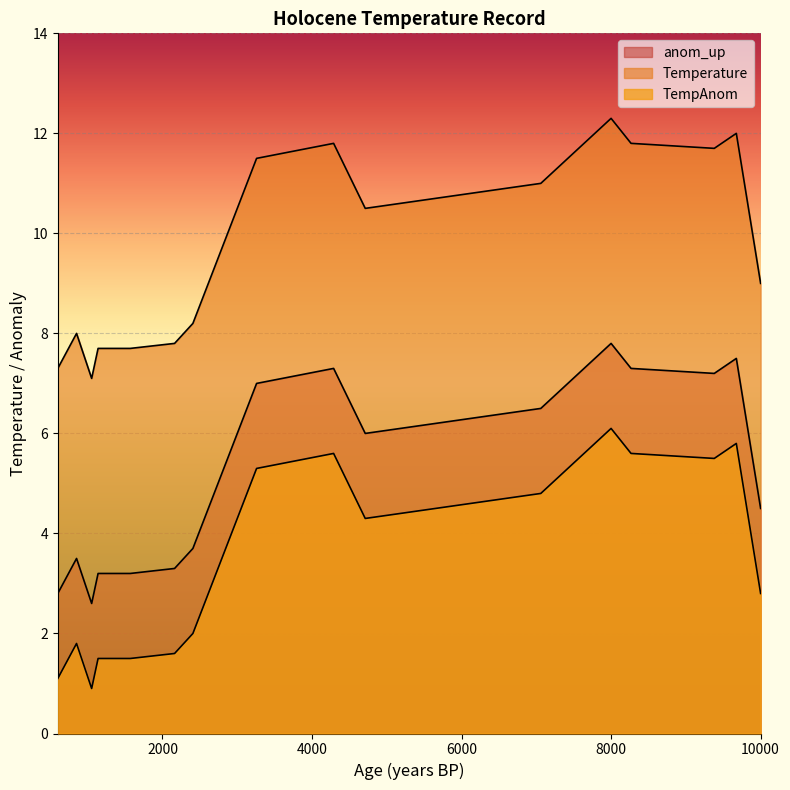

Which has a higher value, 1139 or 1053?

1139